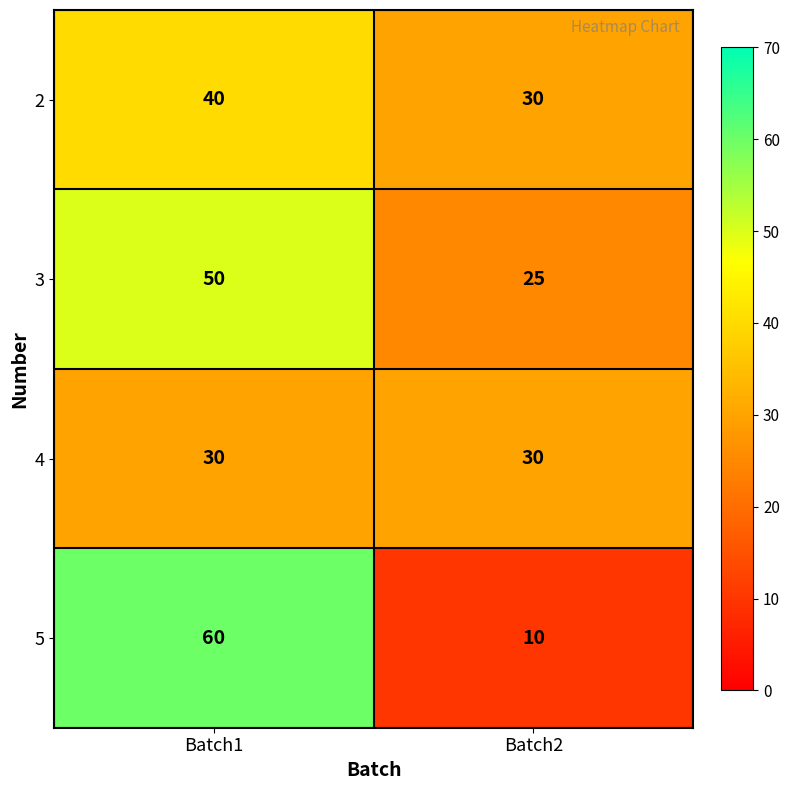

What is the spread (max minus min) of values at Batch2?

20